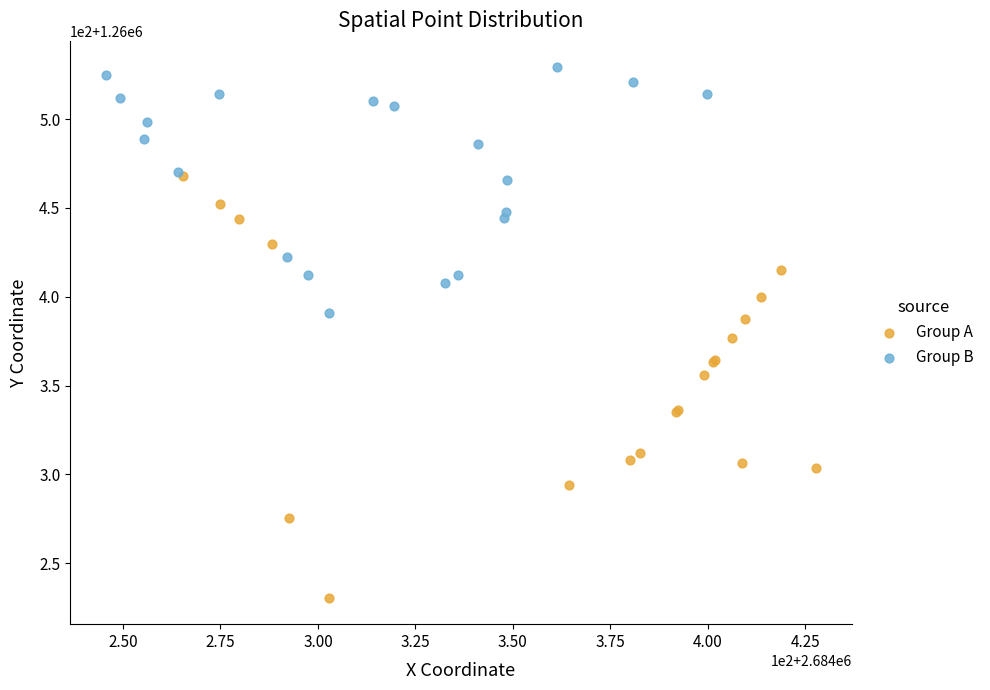

Which series has the widest spread of Y values?

Group A